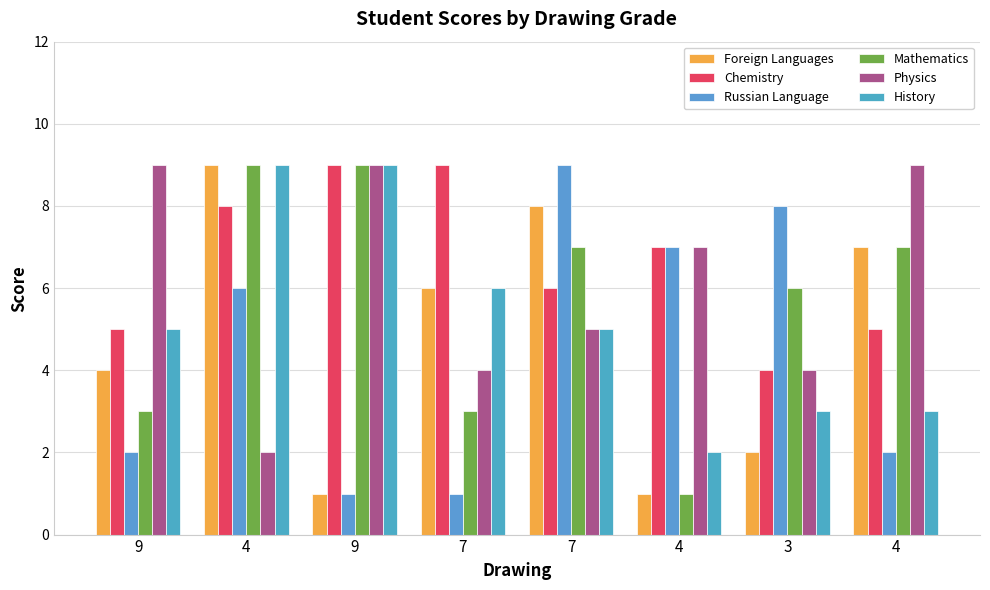

Does the chart contain stacked bars?

No